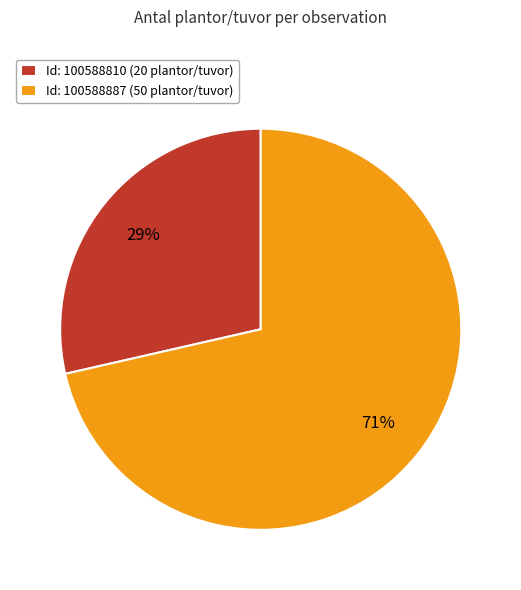

Which has a higher value, Id: 100588887 (50 plantor/tuvor) or Id: 100588810 (20 plantor/tuvor)?

Id: 100588887 (50 plantor/tuvor)